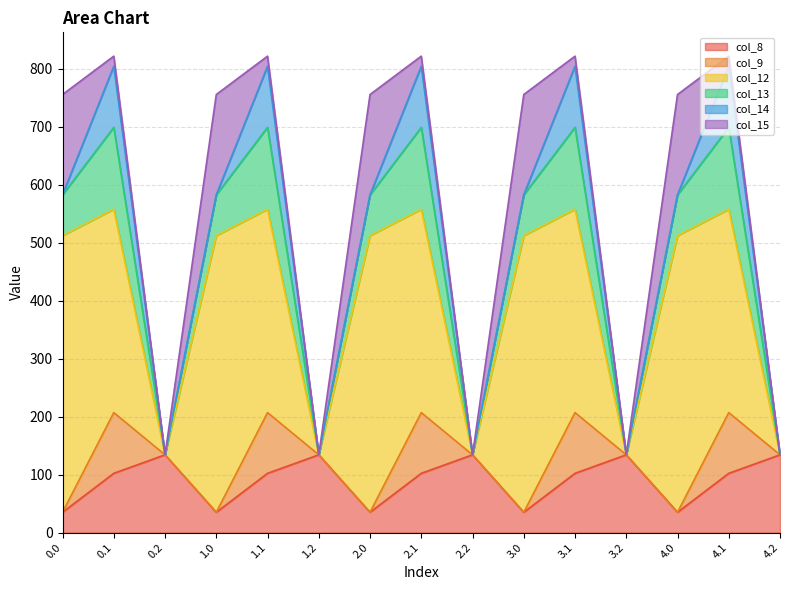

The value of col_13 at 3.0 is 22.6. True or false?

False